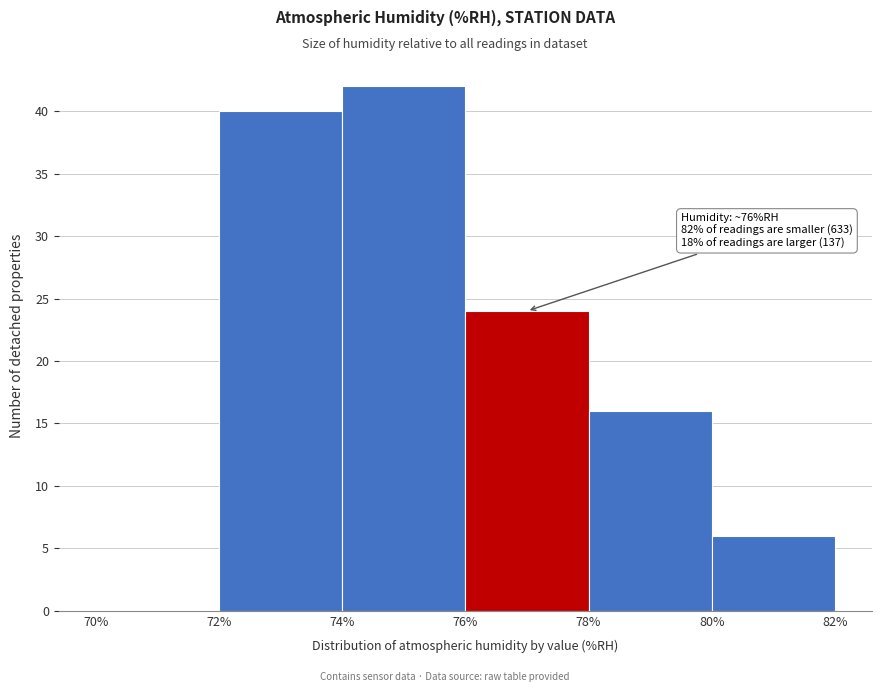

Which range on the x-axis has the tallest bar?

74% to 76%